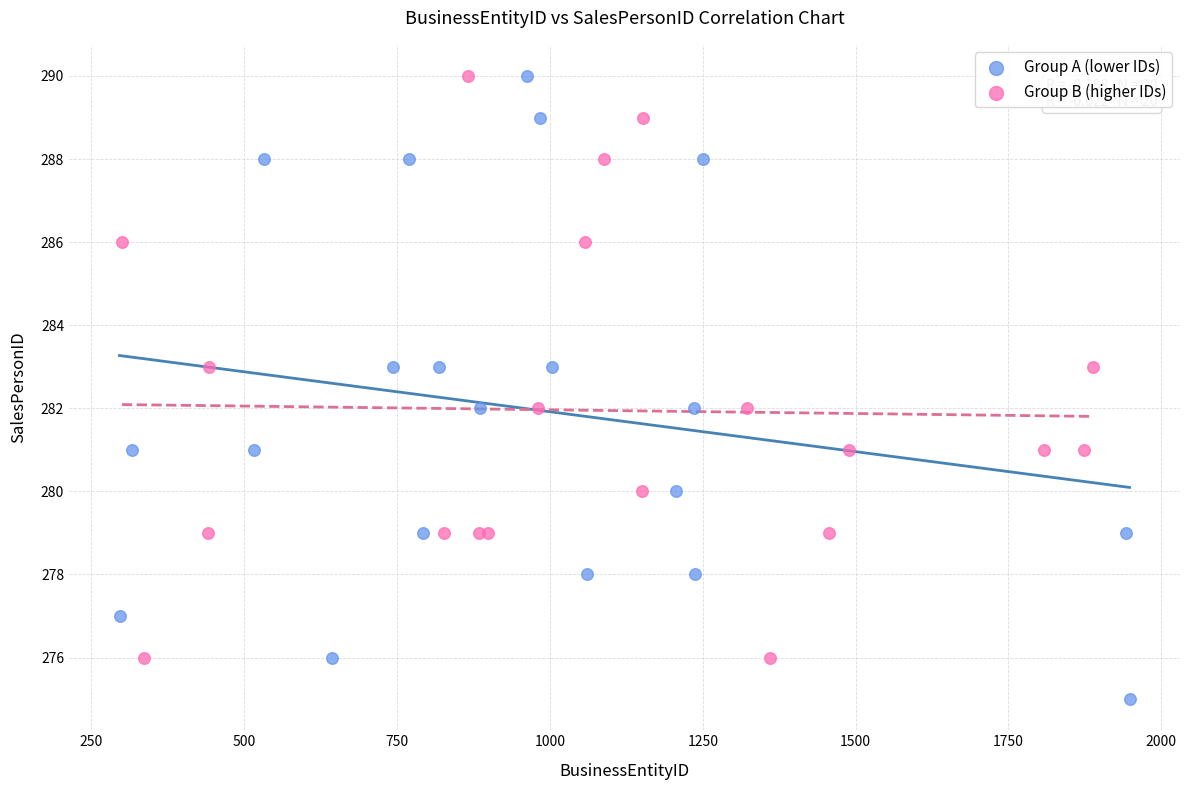

Which series contains the lowest Y value?

Group A (lower IDs)